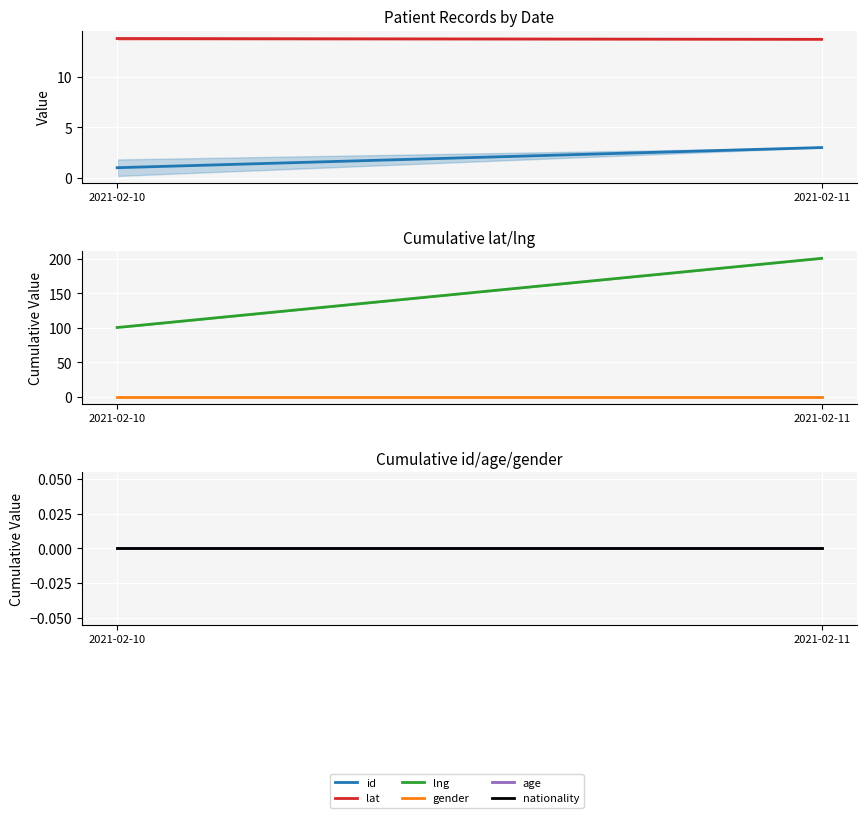

Is it true that gender equals 0.0 at 2021-02-11?

True